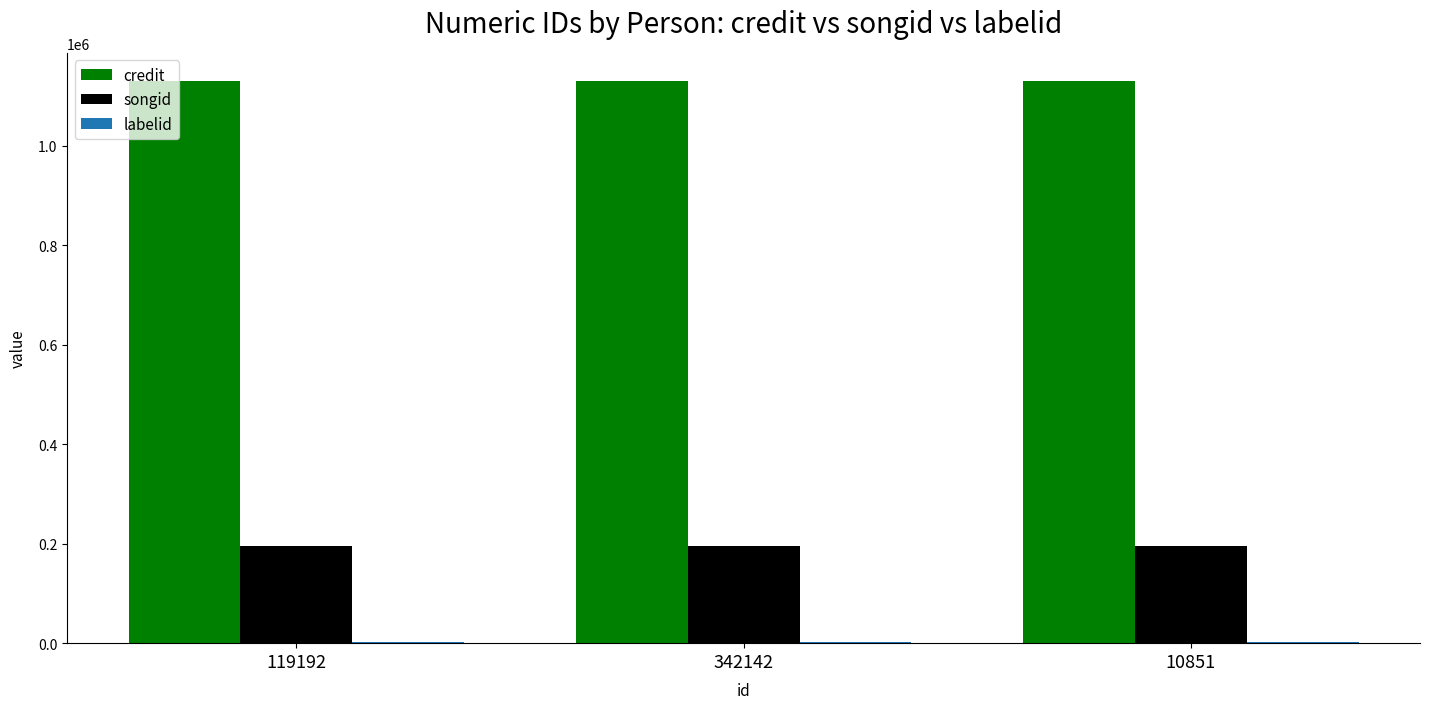

The value of credit at 119192 is 1491252. True or false?

False